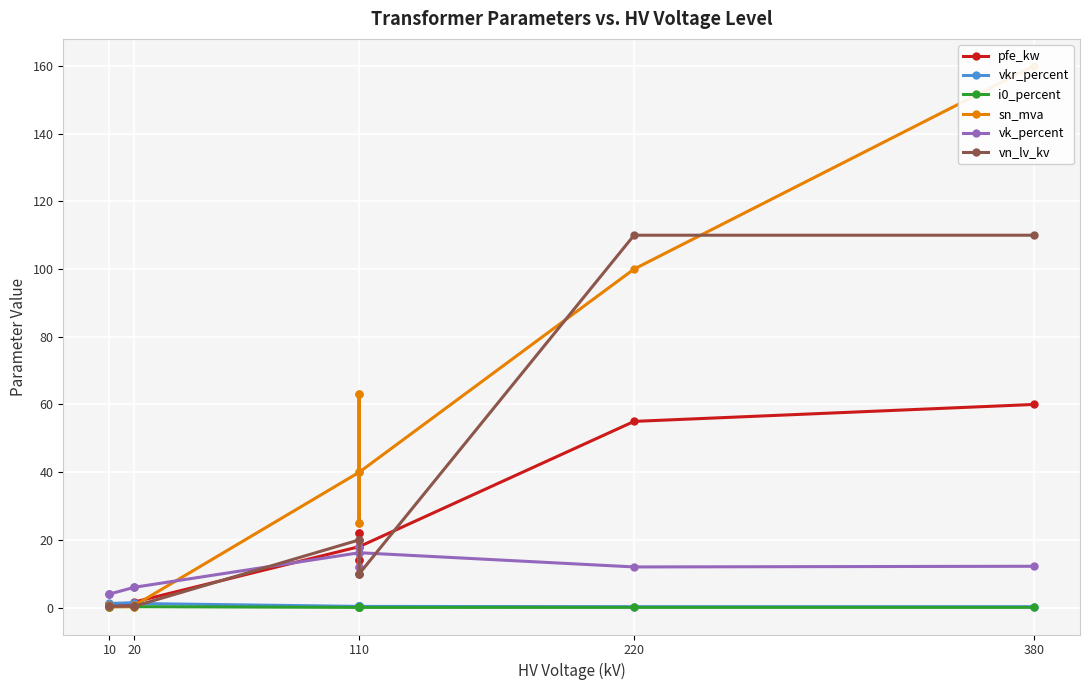

Count the number of data series in this chart.

6